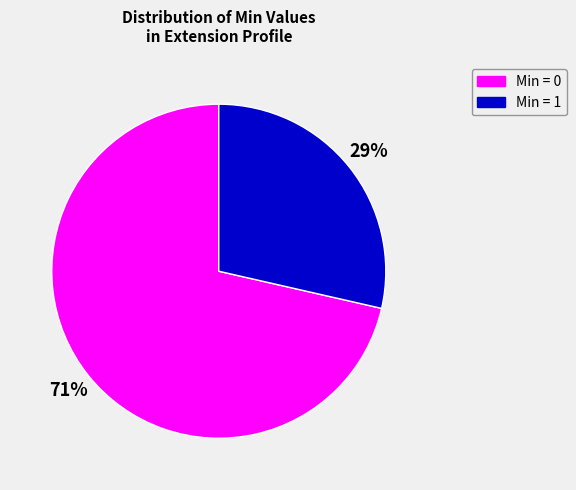

To the nearest percent, what is the average slice percentage?

50%